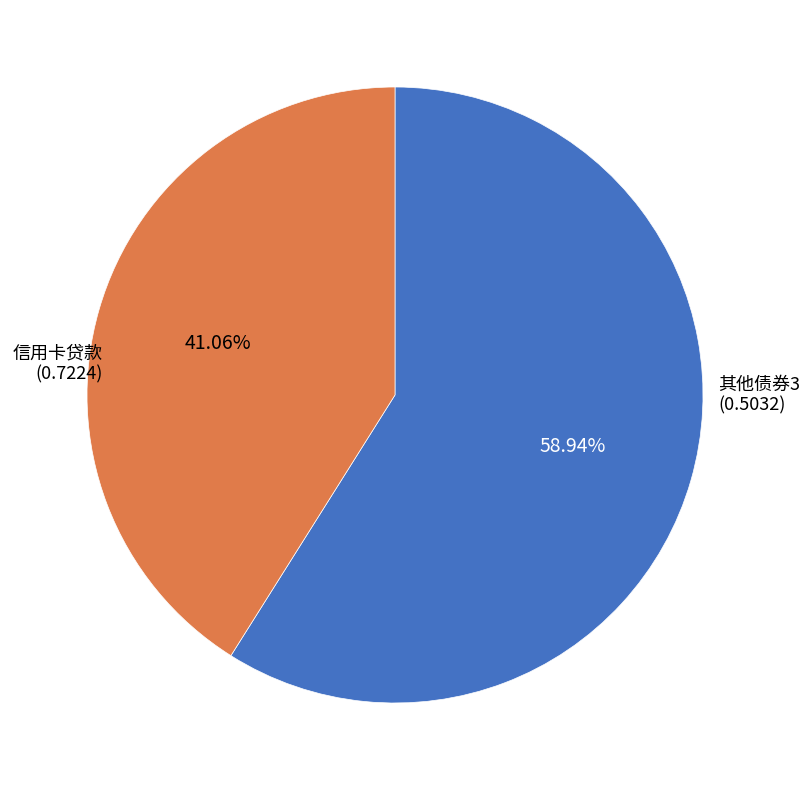

Between 其他债券3 and 信用卡贷款, which is larger?

信用卡贷款